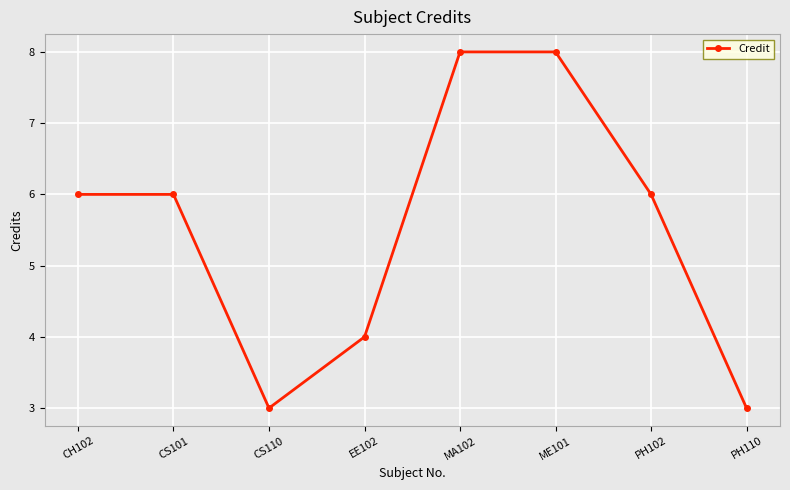

What is the difference between the second highest and minimum values?

5